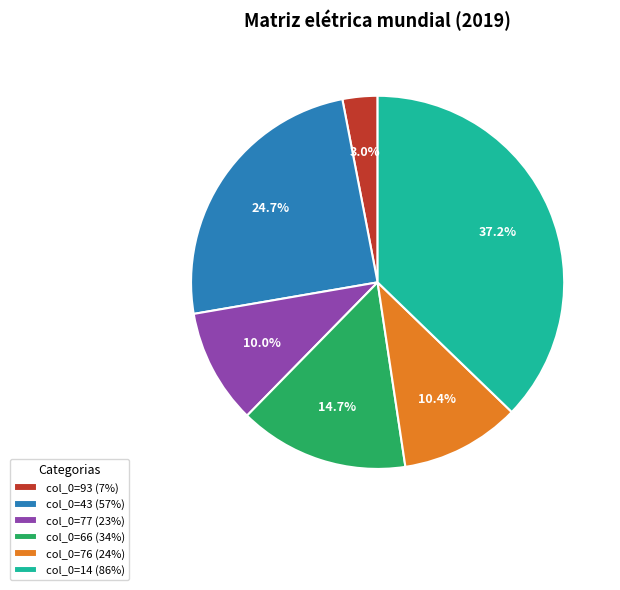

Do col_0=66 (34%) and col_0=43 (57%) together represent more than half of the pie?

No